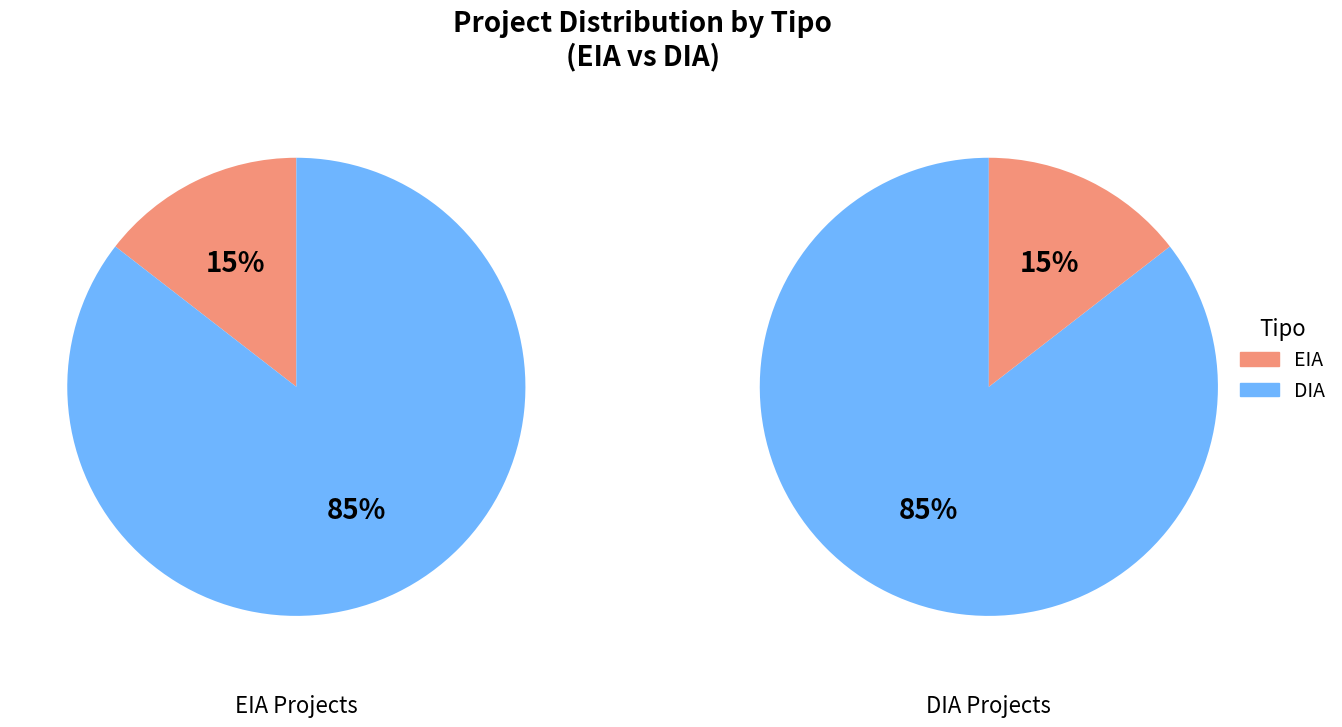

To the nearest percent, what percentage of the pie is EIA?

15%